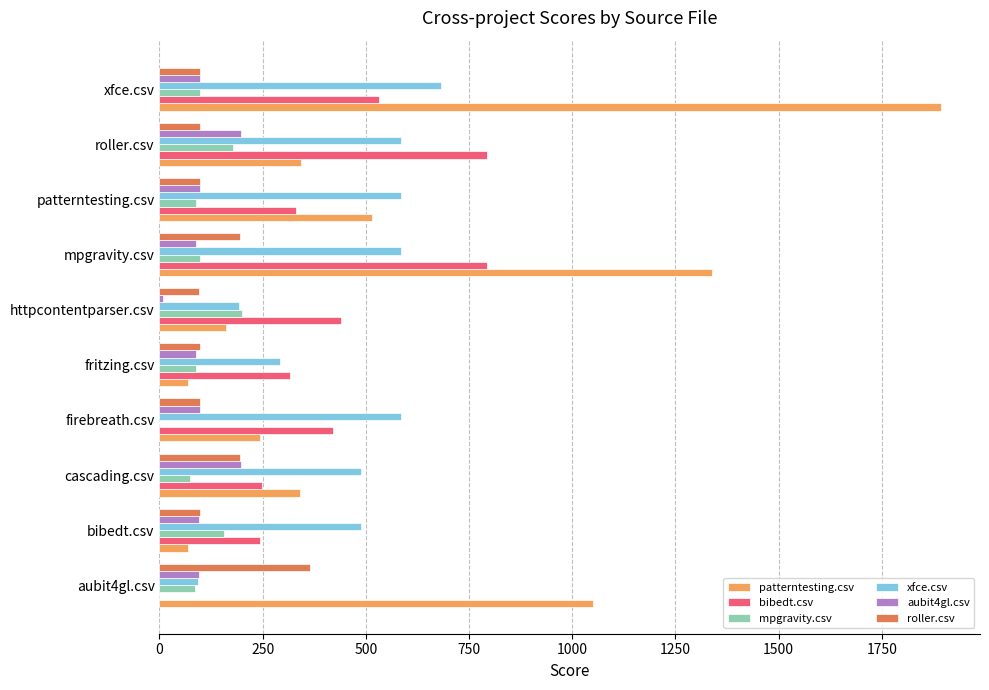

What is the total value across all series at cascading.csv?

1543.5